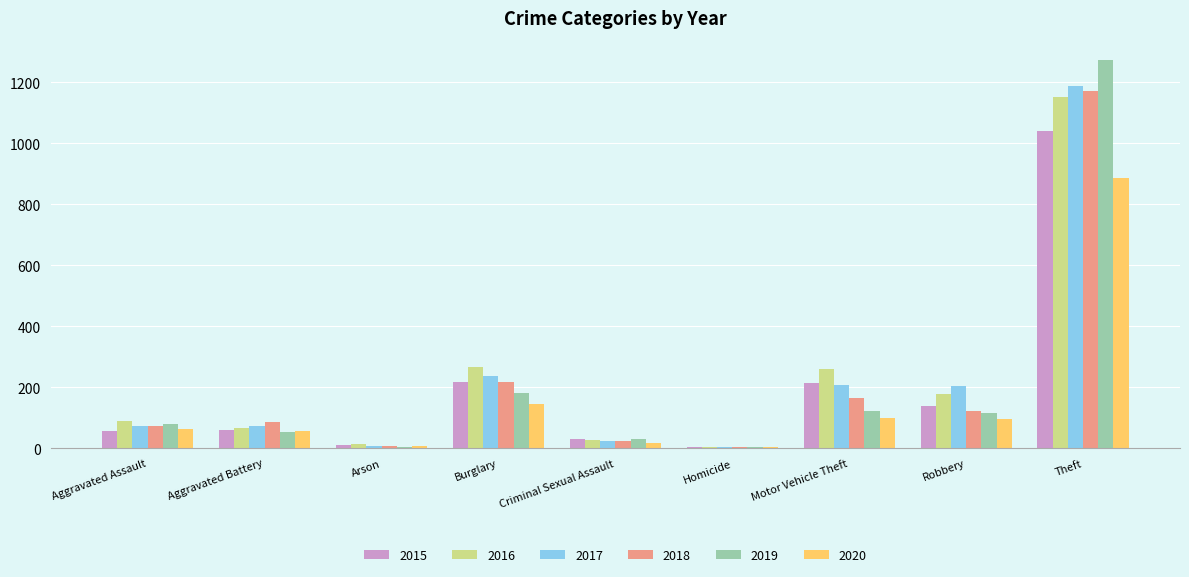

Which category has the highest value in the 2016 series?

Theft